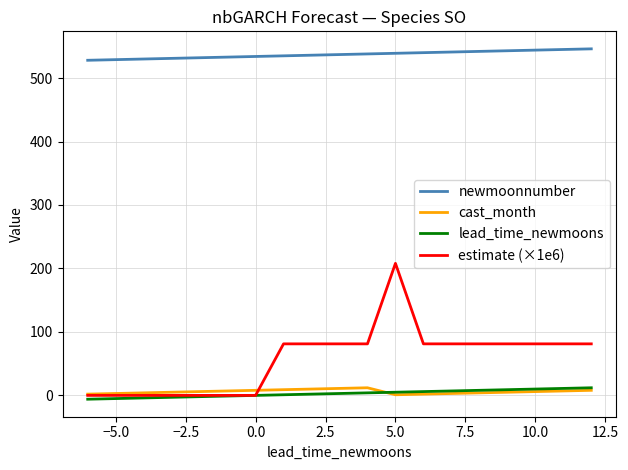

What is the greatest value displayed?

546.0